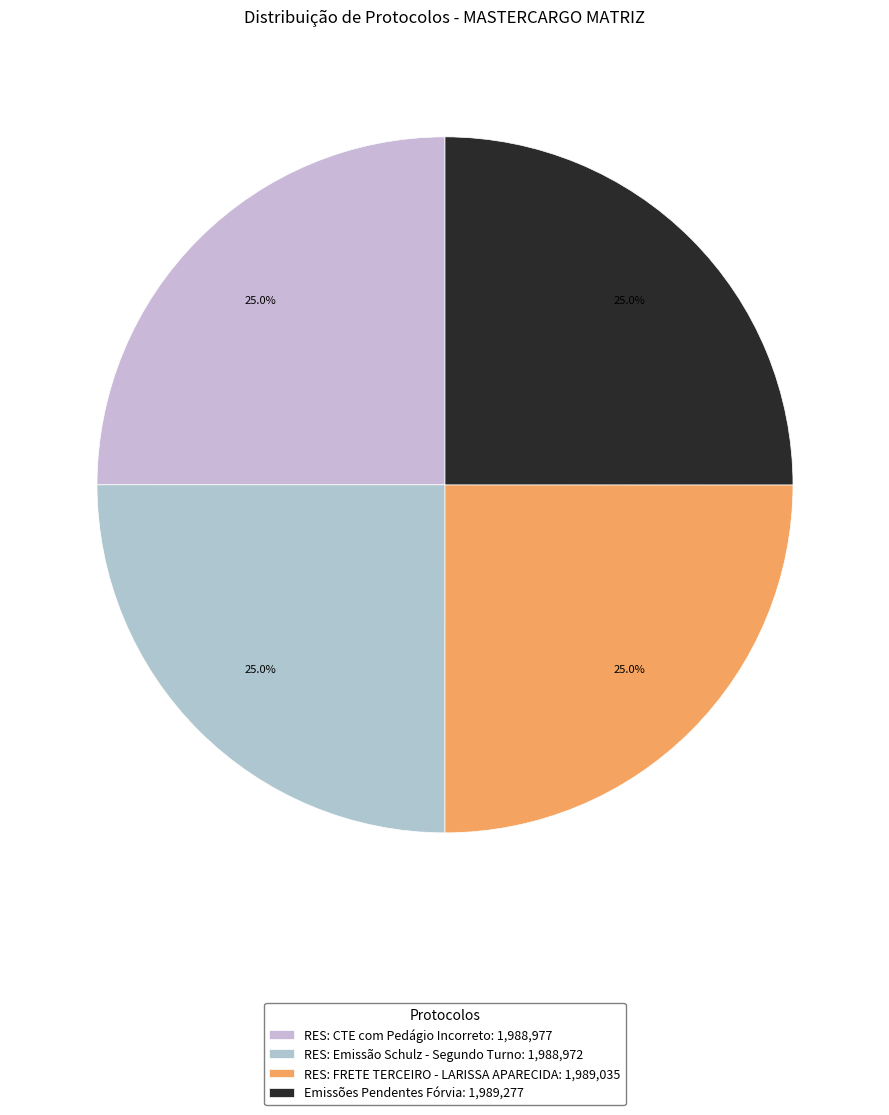

How many slices are in this pie chart?

4